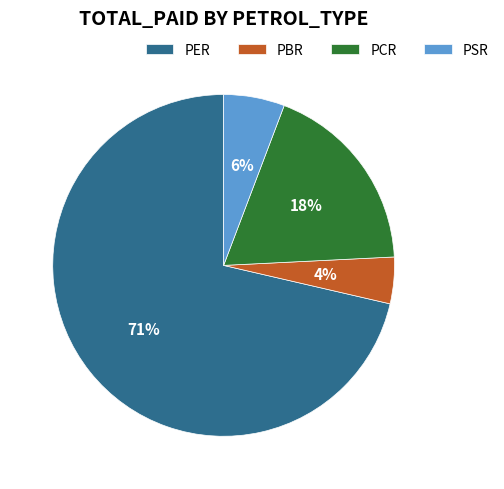

The PCR slice represents 7% of the pie. True or false?

False